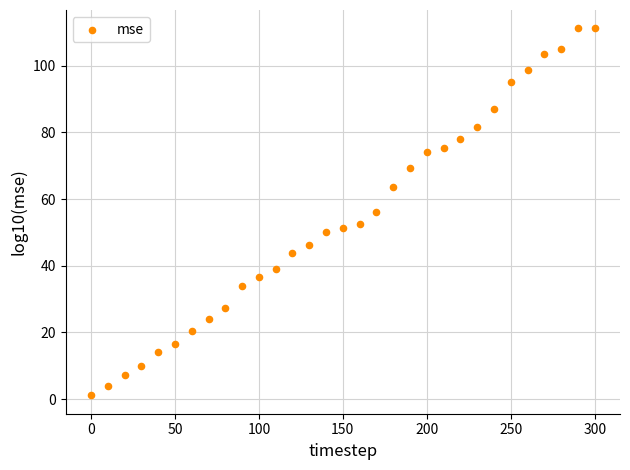

What is the range of X values (max minus min)?

300.0